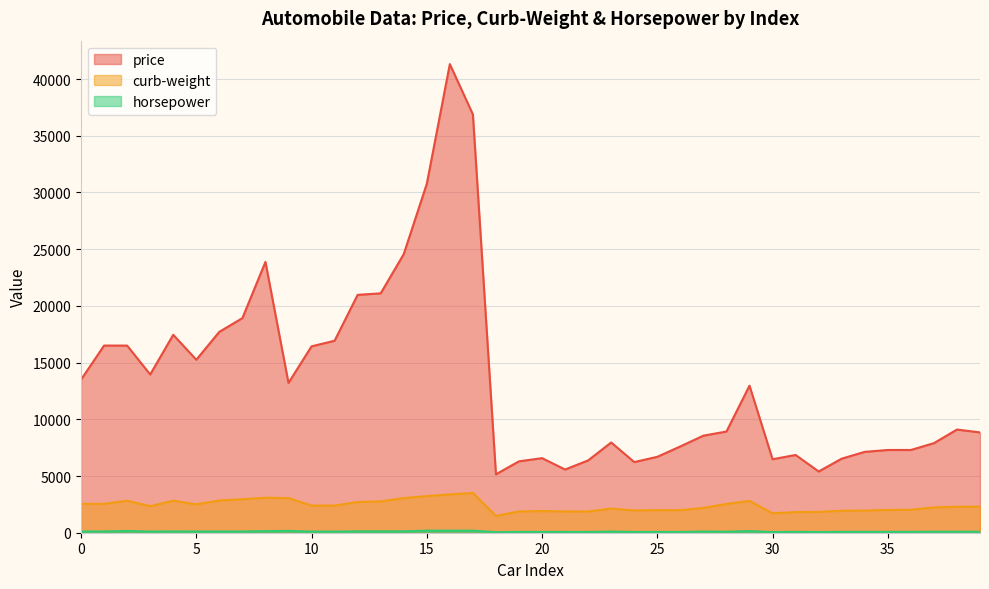

Does the chart have visible grid lines?

Yes